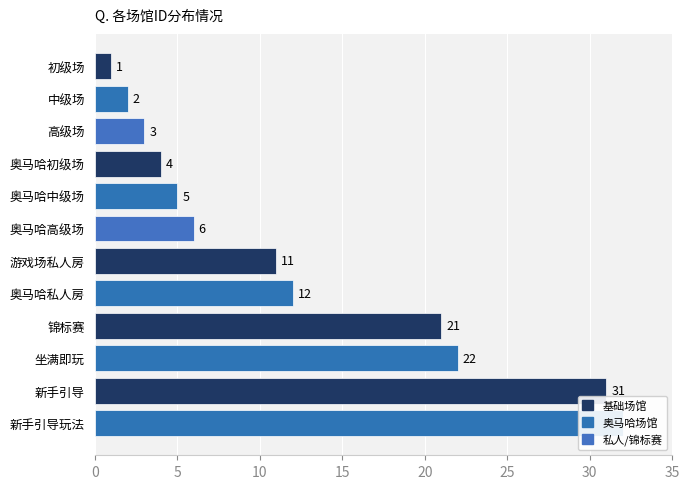

How many series are shown in this chart?

1